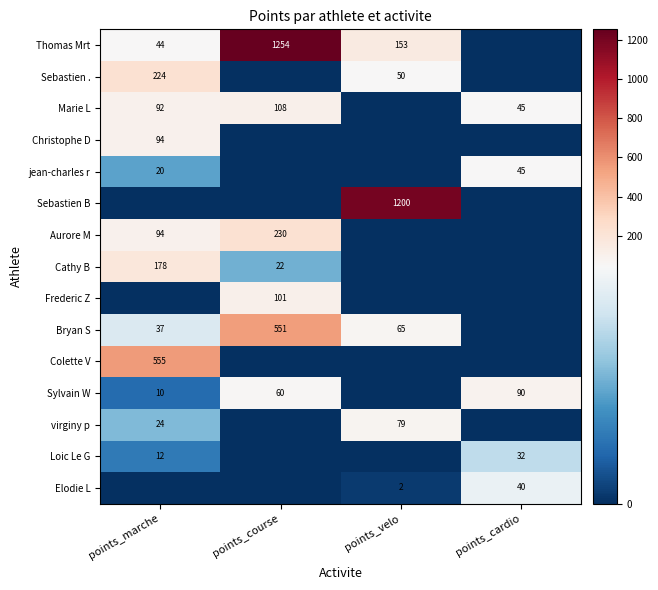

The virginy p series shows 142 at points_velo. True or false?

False